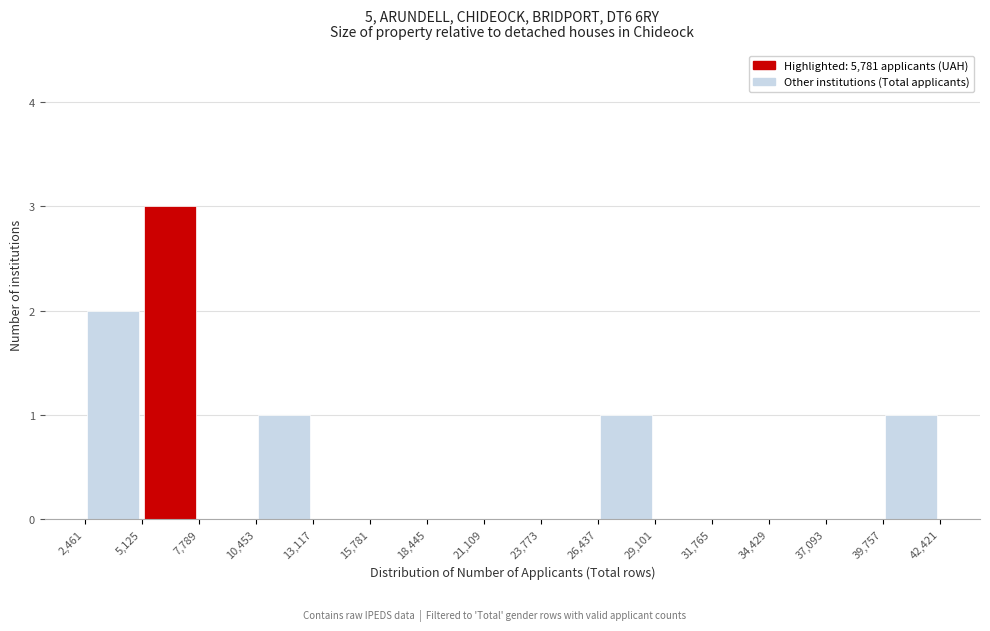

Over which range of the x-axis is the bar tallest?

5,125 to 7,789